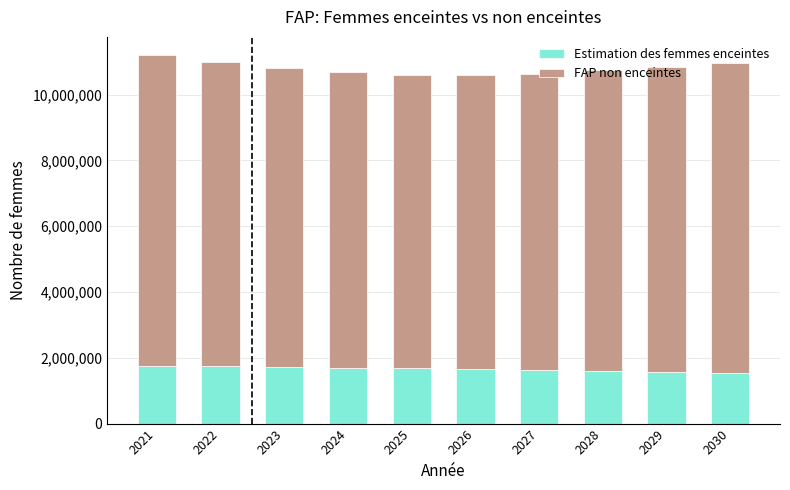

What is the total value across all series at 2028?

10734000.0